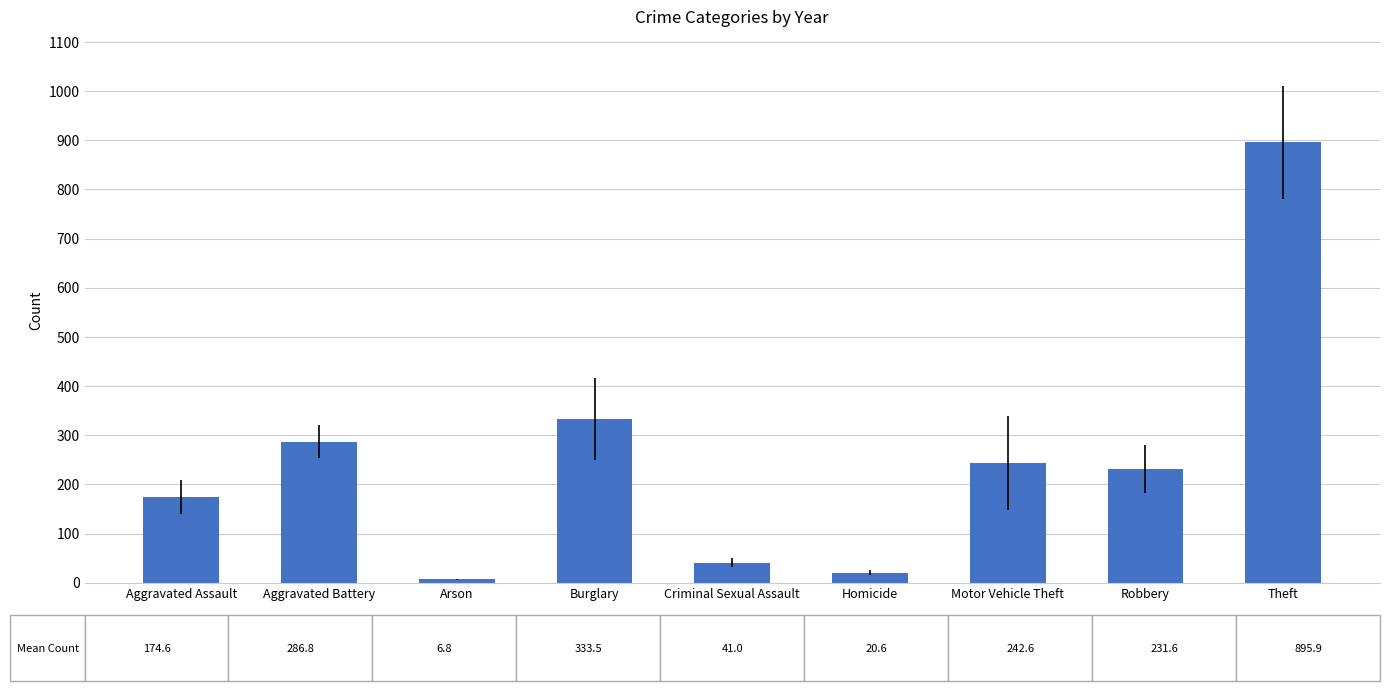

True or false: the data shows 383.6 at Aggravated Battery.

False